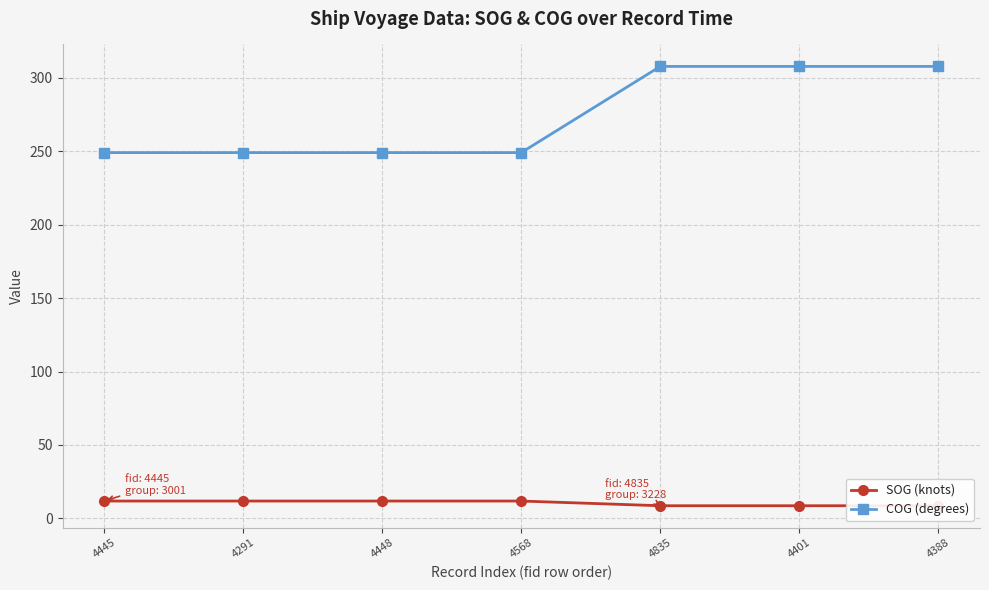

How many lines are shown in the chart?

2